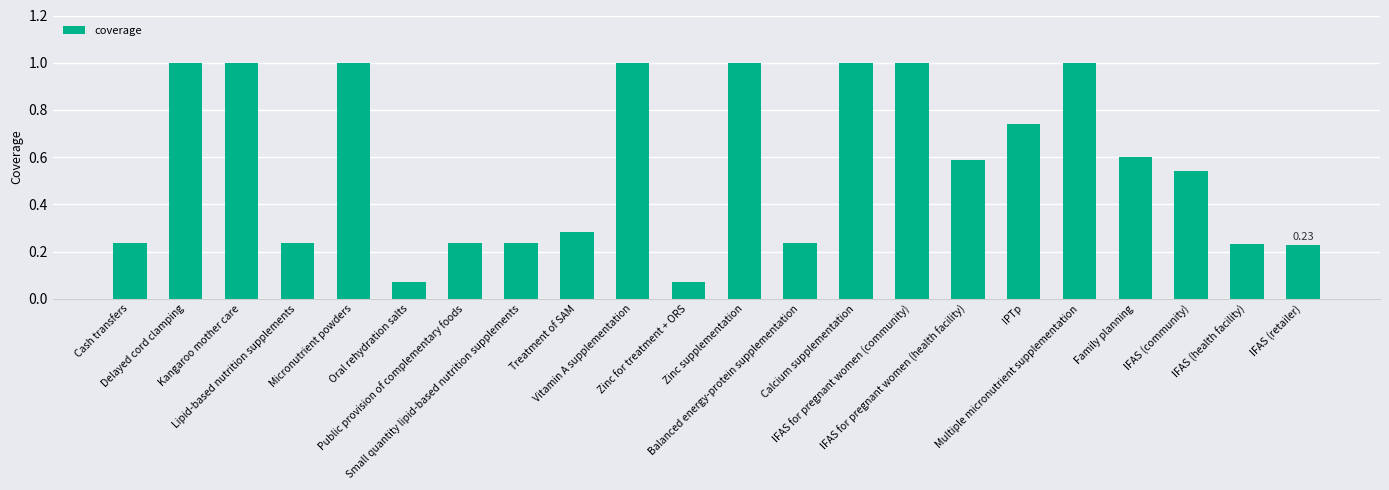

What position from the left is Kangaroo mother care?

3